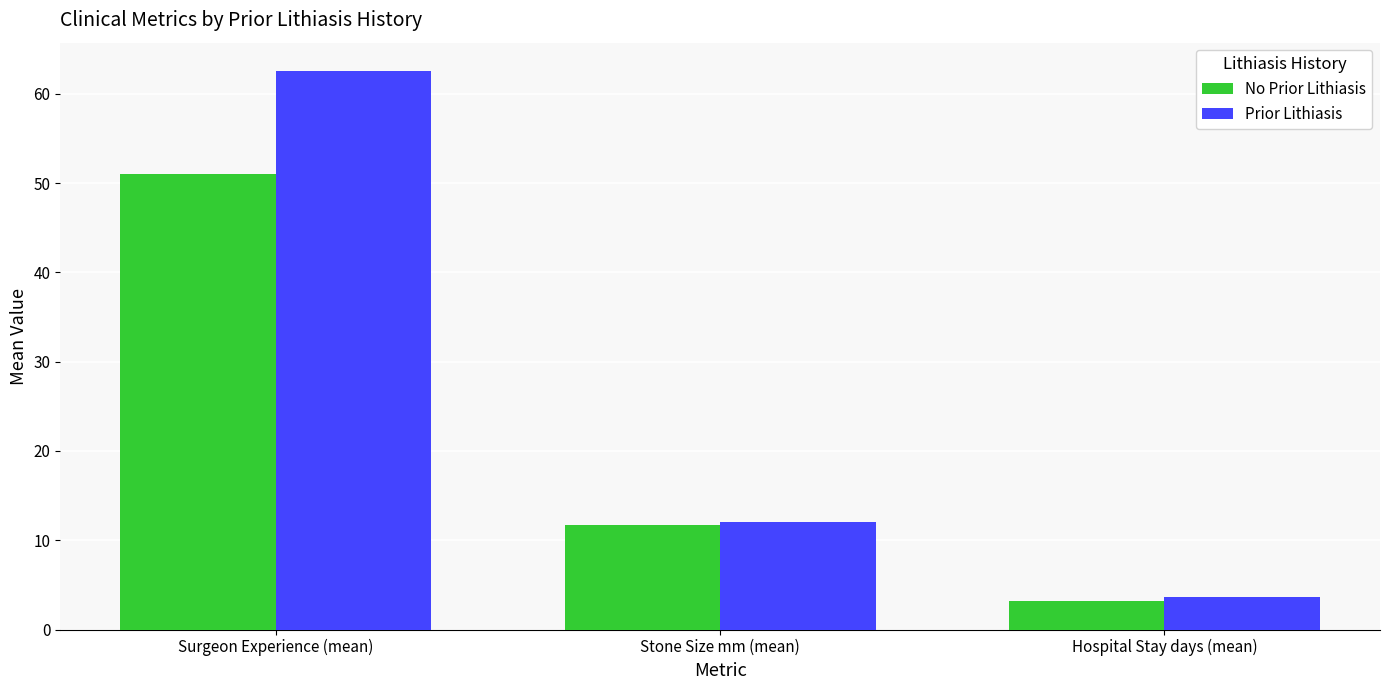

Is the value of No Prior Lithiasis at Hospital Stay days (mean) greater than the value of Prior Lithiasis at Surgeon Experience (mean)?

No